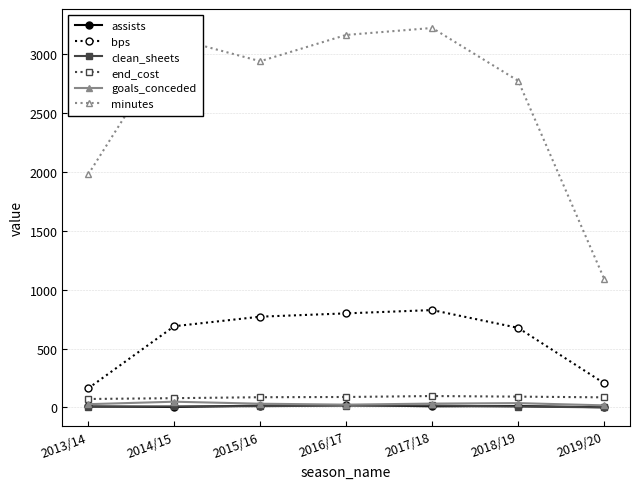

What is the minimum value for bps?

162